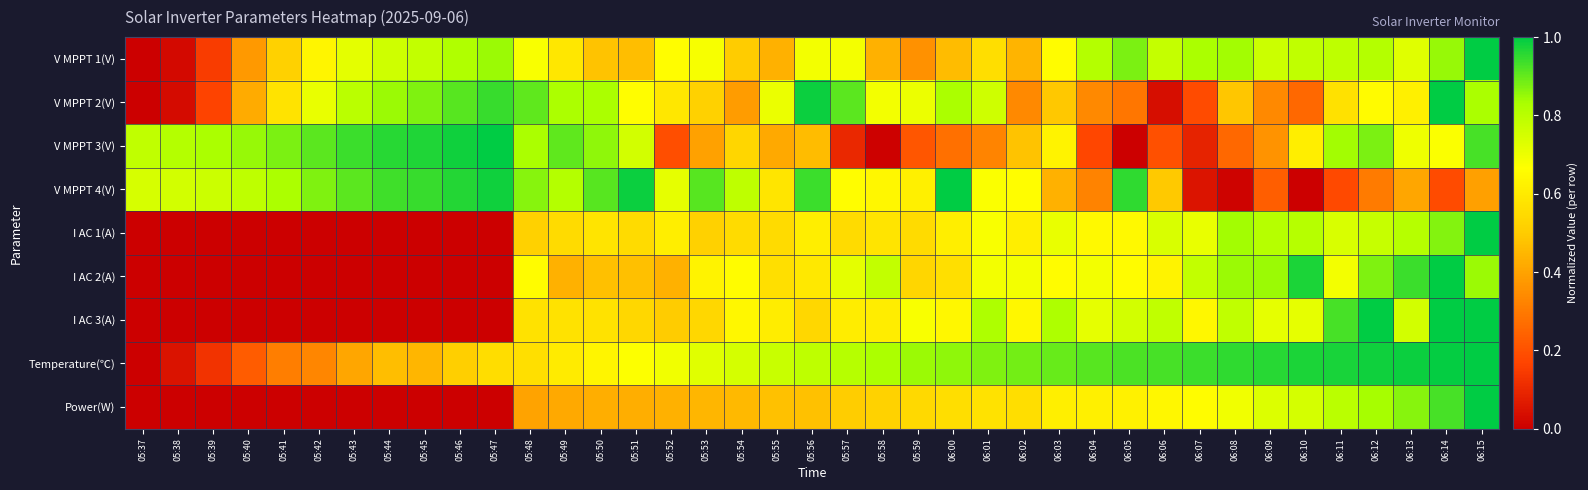

Count the number of categories in the chart.

39